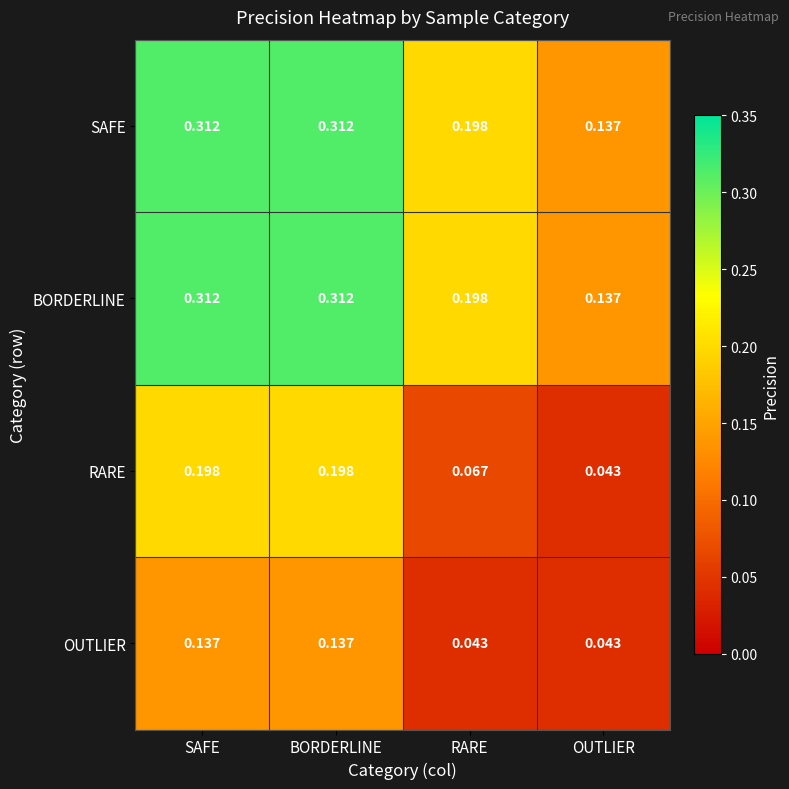

Is the value of BORDERLINE at RARE greater than the value of RARE at RARE?

Yes